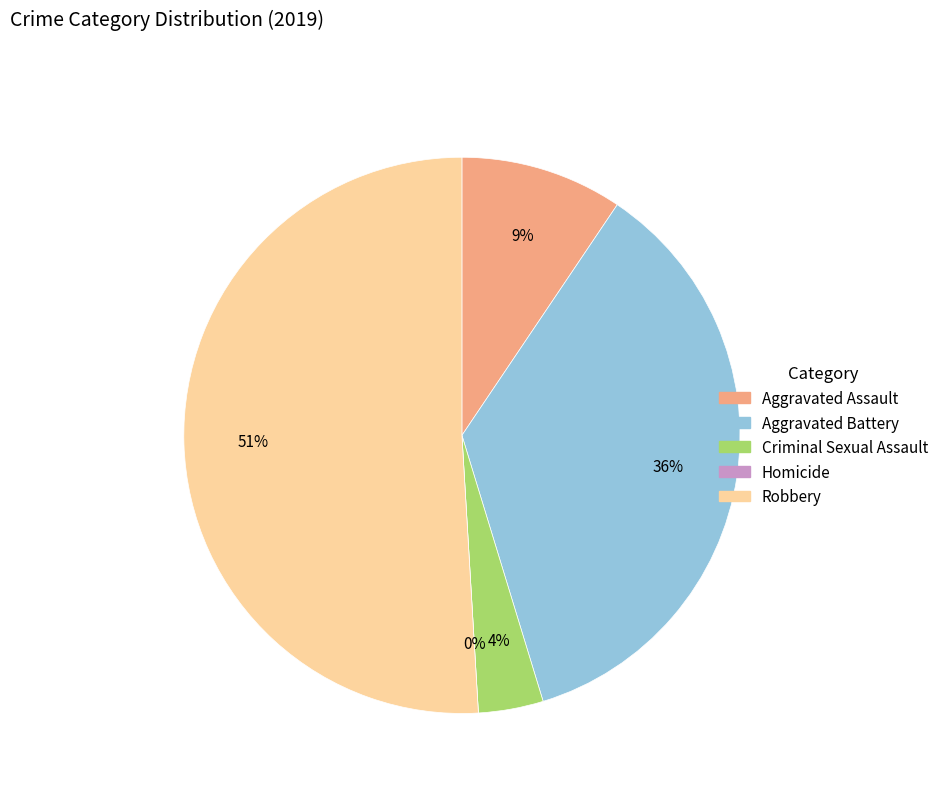

Do Criminal Sexual Assault and Aggravated Battery together represent more than half of the pie?

No